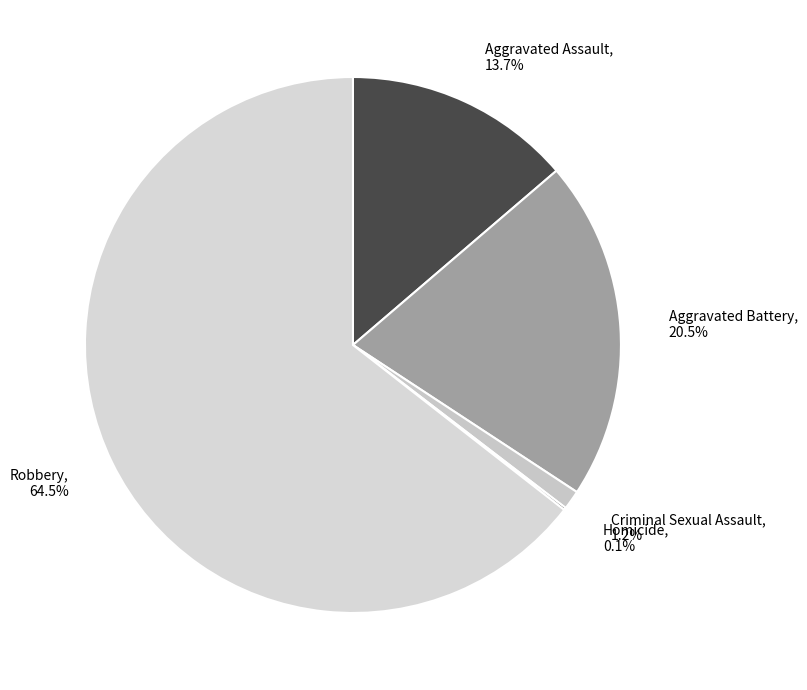

Which slice represents more than half of the pie?

Robbery